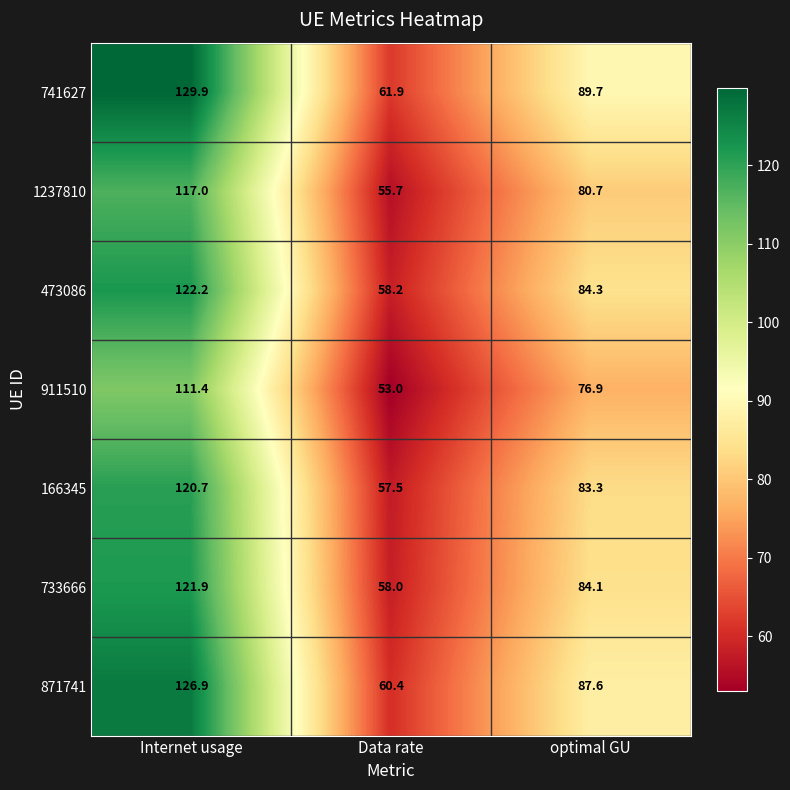

Reading left to right, what are all the values shown in this chart?

741627: Internet usage=129.9	Data rate=61.9	optimal GU=89.7
1237810: Internet usage=117.0	Data rate=55.7	optimal GU=80.7
473086: Internet usage=122.2	Data rate=58.2	optimal GU=84.3
911510: Internet usage=111.4	Data rate=53.0	optimal GU=76.9
166345: Internet usage=120.7	Data rate=57.5	optimal GU=83.3
733666: Internet usage=121.9	Data rate=58.0	optimal GU=84.1
871741: Internet usage=126.9	Data rate=60.4	optimal GU=87.6